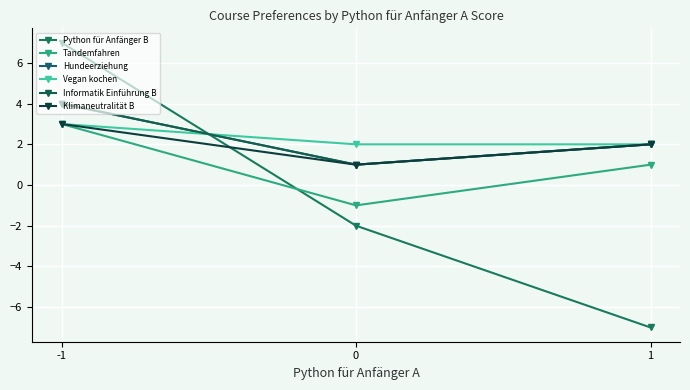

How many Vegan kochen values are between 2 and 3?

3